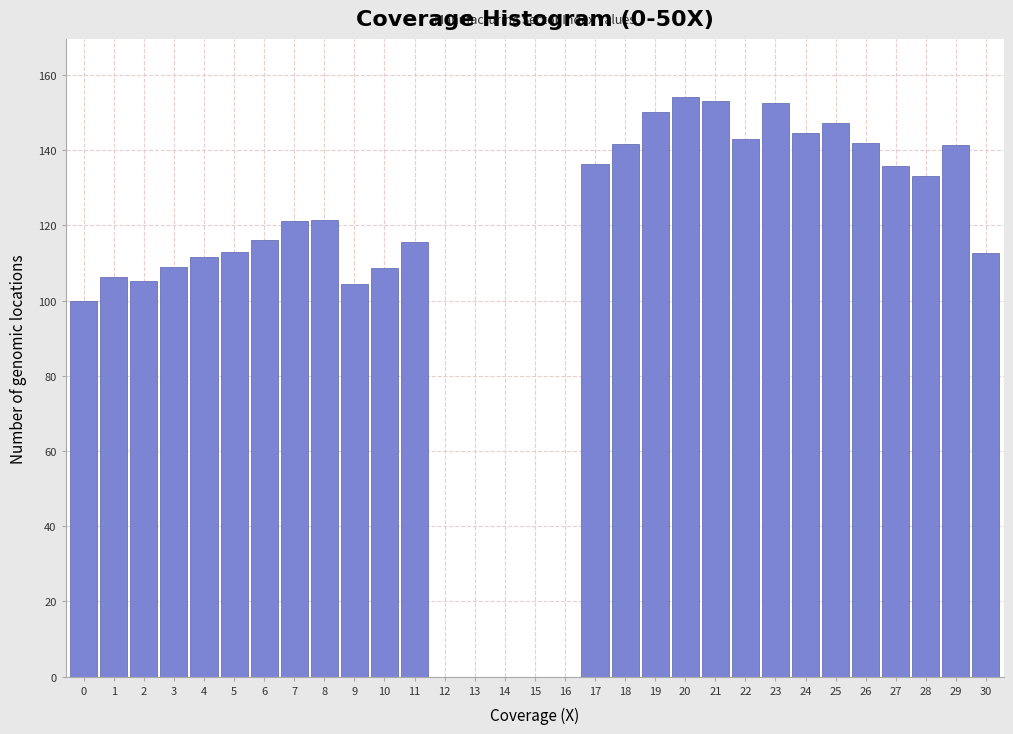

What is the sum of the values at 17 and 12?

136.4